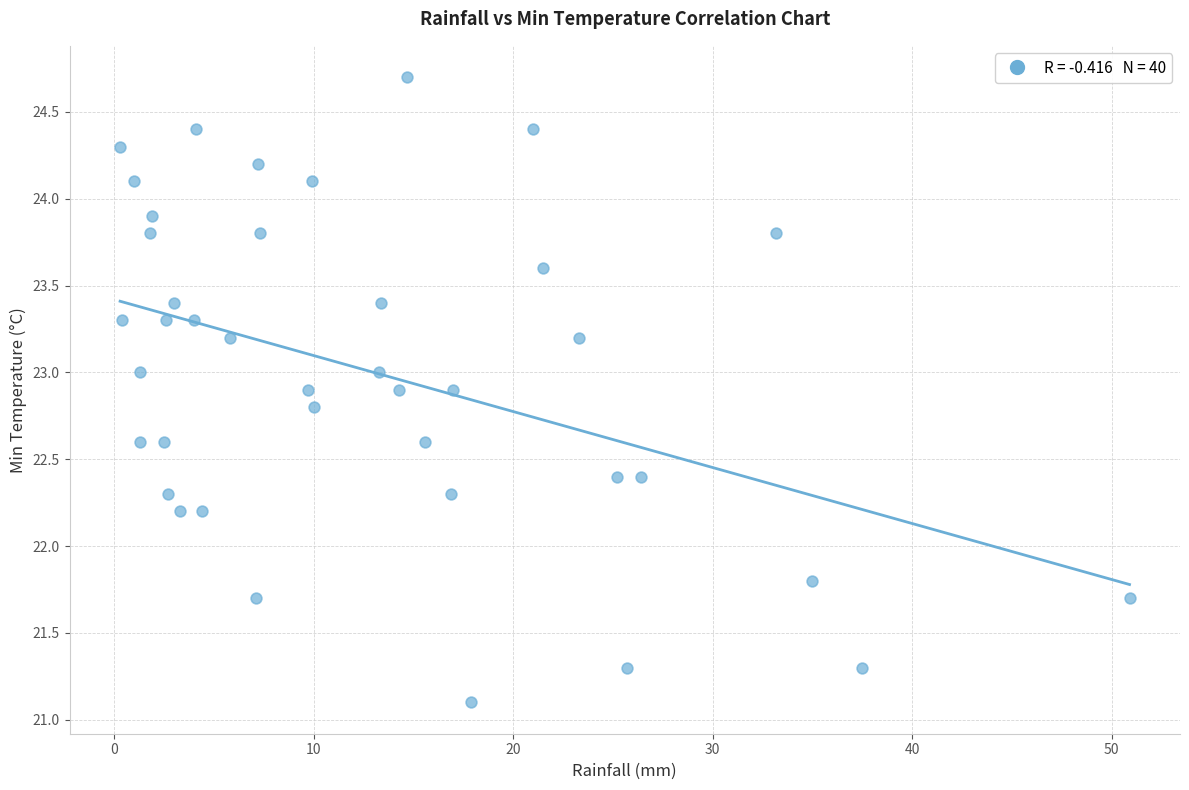

What is the range of X values (max minus min)?

50.6